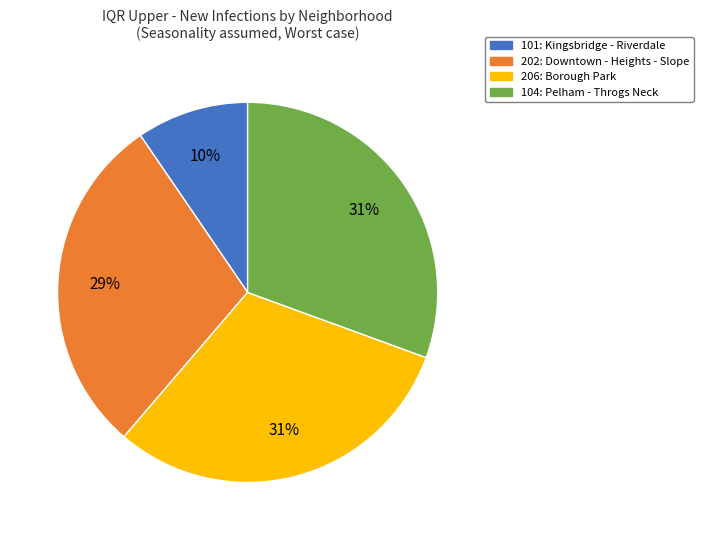

To the nearest percent, what is the difference between the largest and smallest slice percentages?

21%